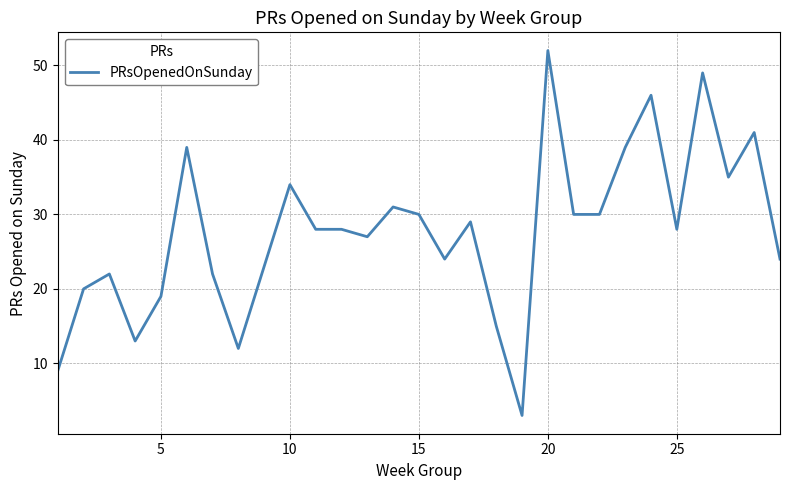

What is the greatest value displayed?

52